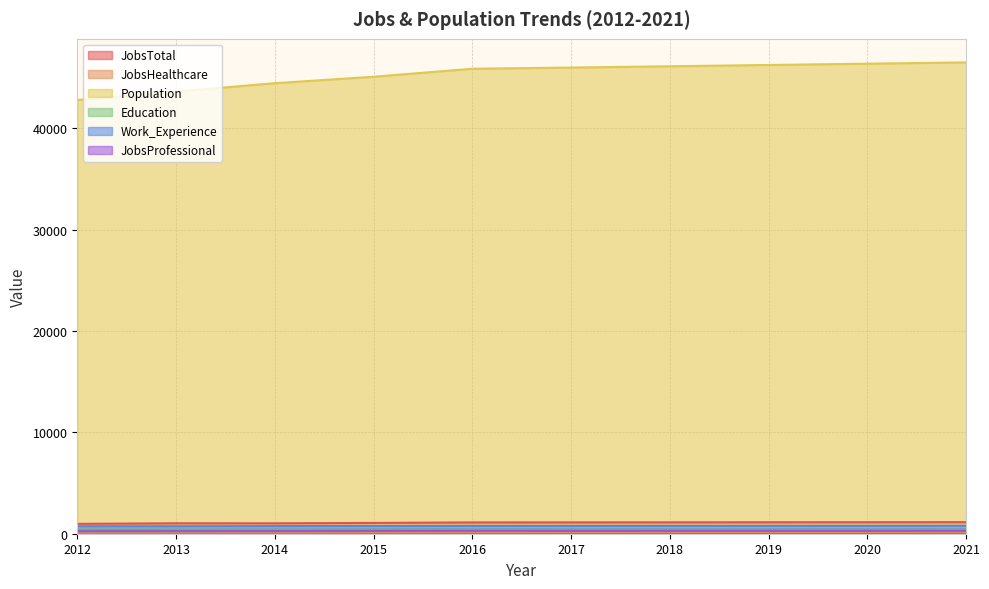

What is the spread (max minus min) of values at 2019?

46083